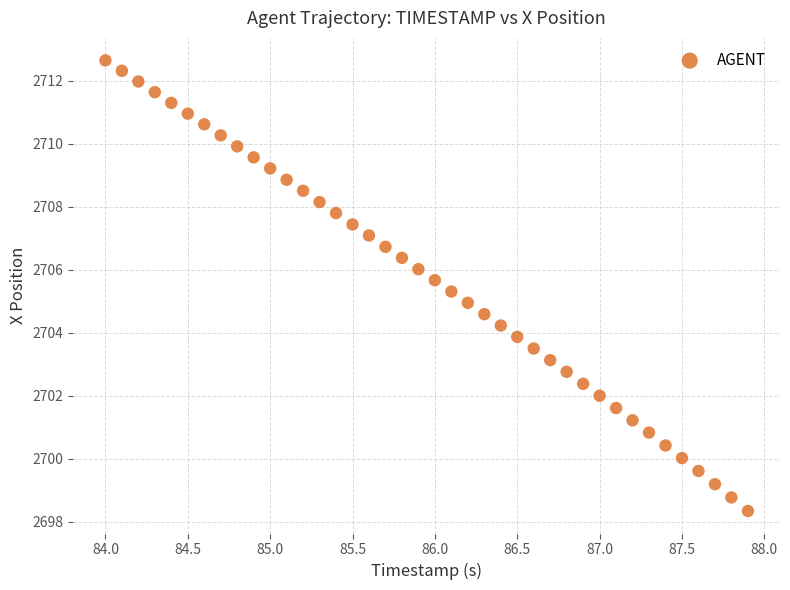

What is the range of X values (max minus min)?

3.9